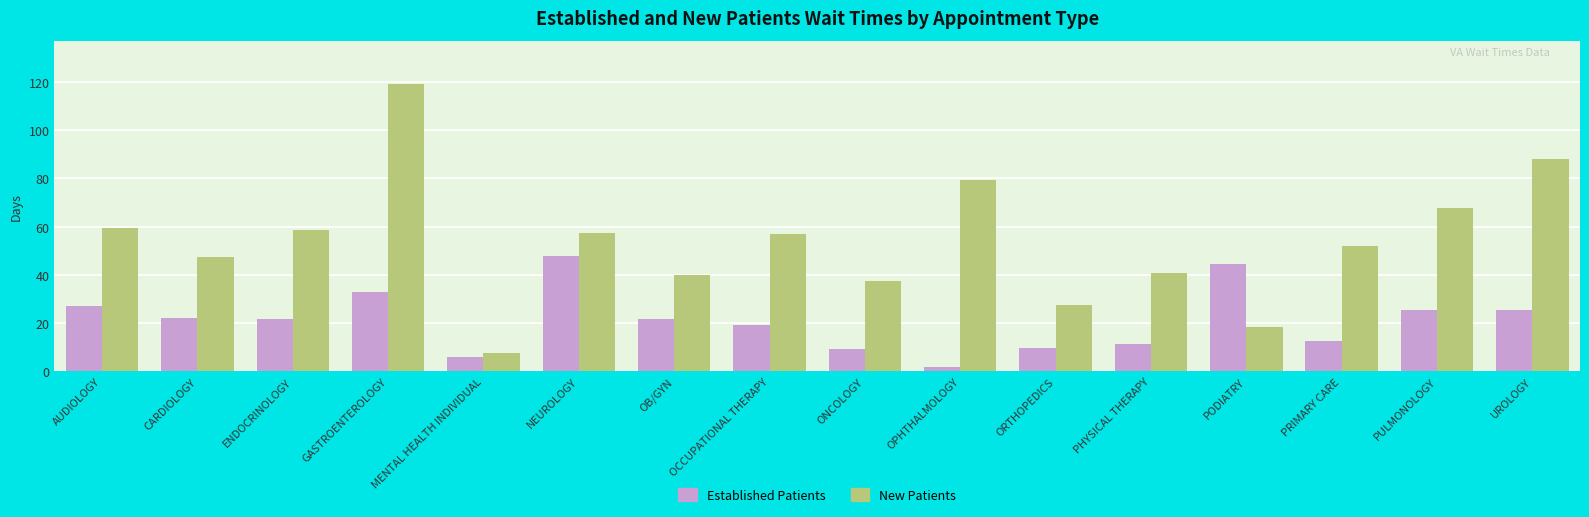

Which series changed the most between ENDOCRINOLOGY and OB/GYN?

New Patients